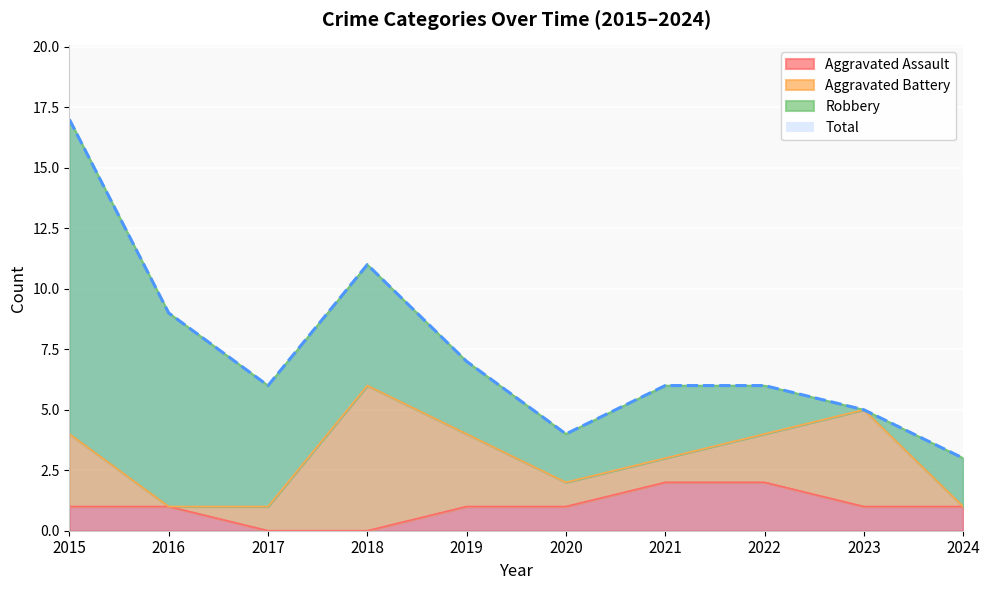

What is the highest value of the Total series?

17